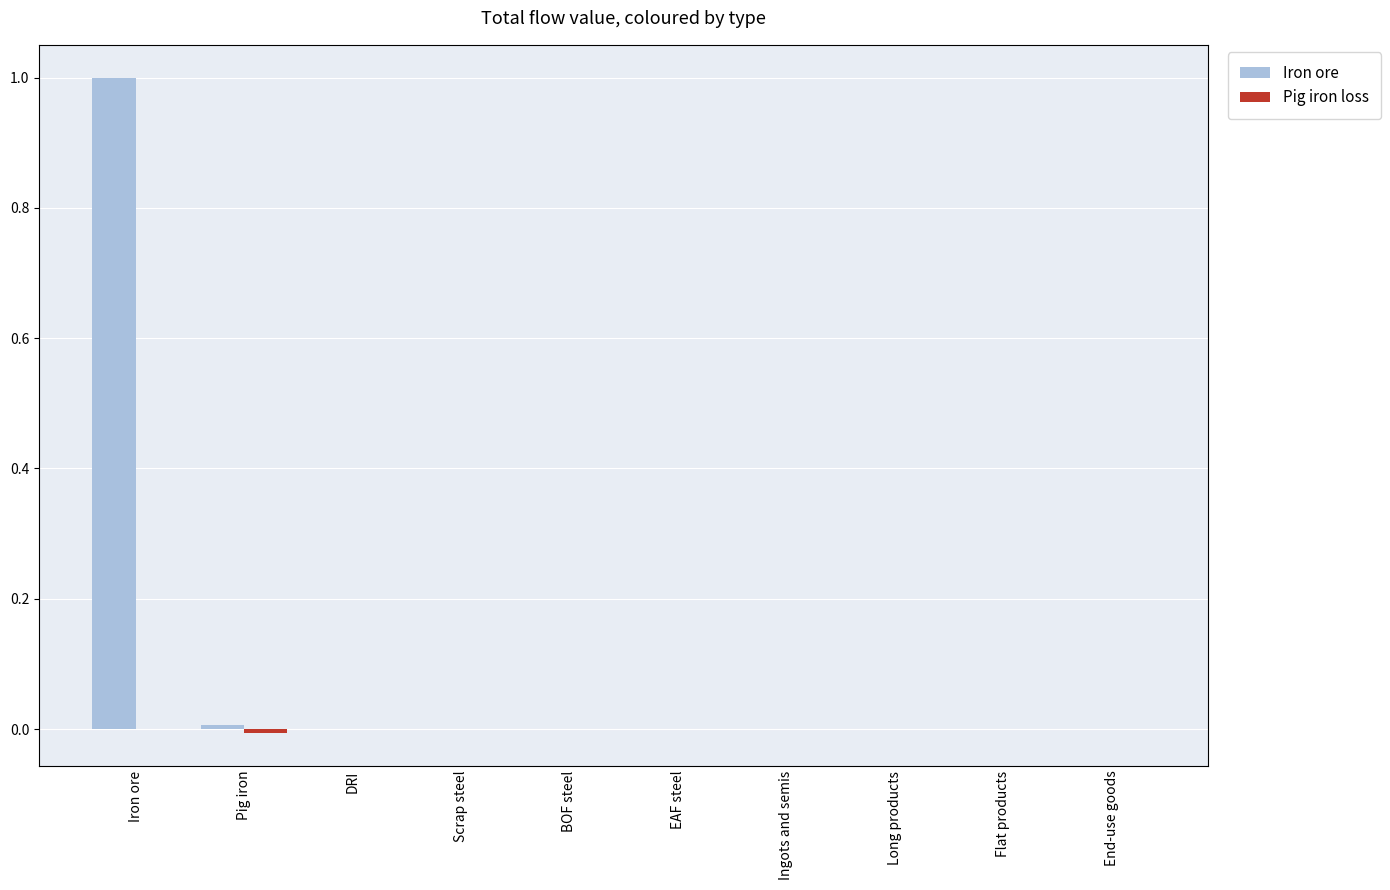

At which category is the sum across all series the highest?

Iron ore